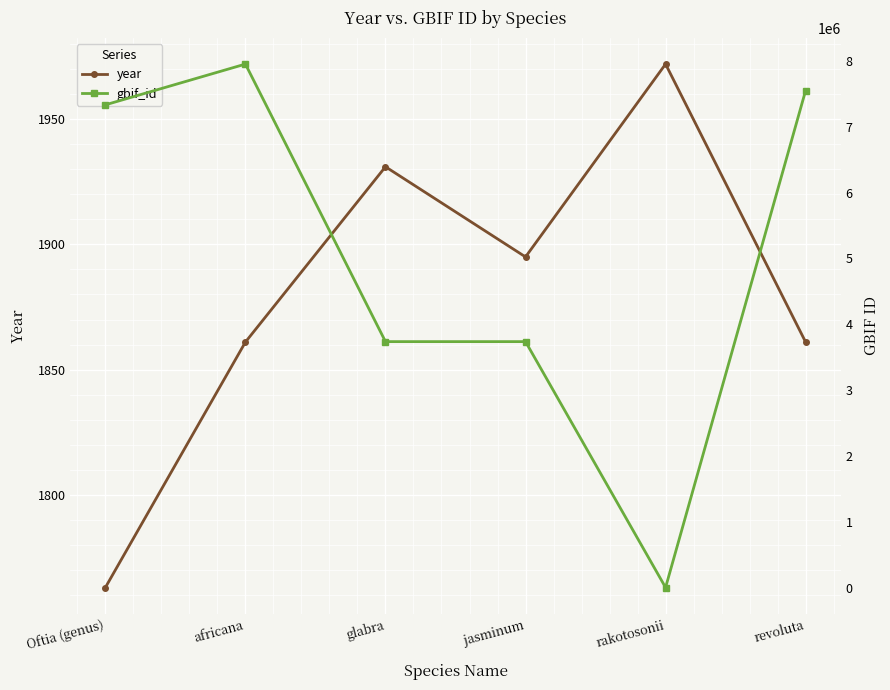

How many data points in year are above 1895?

2